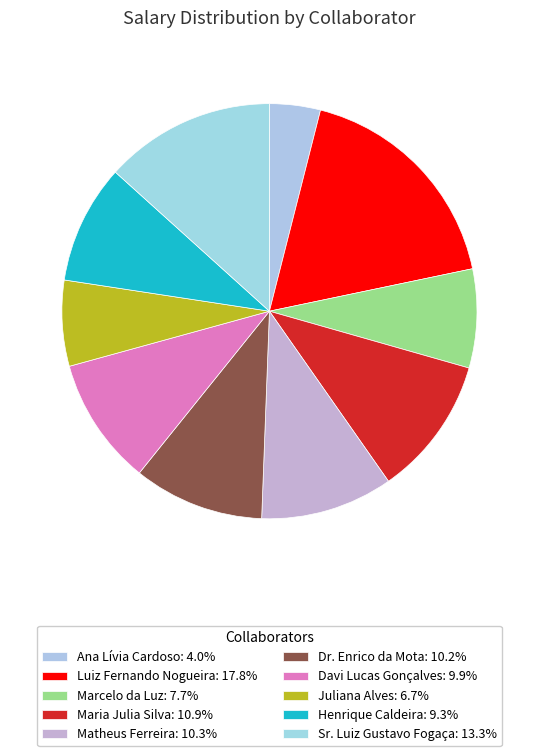

Is it true that Sr. Luiz Gustavo Fogaça is 13% of the pie?

True